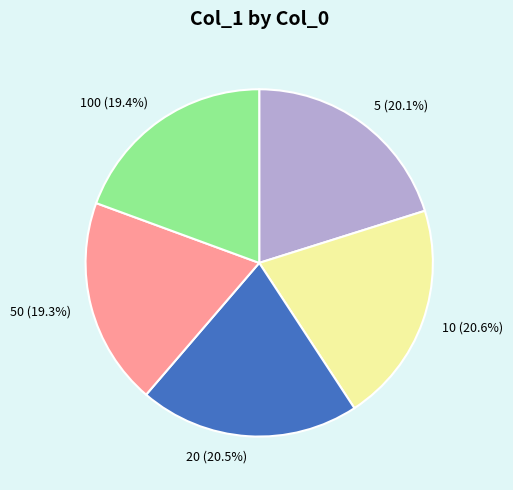

What percentage do 10 (20.6%) and 50 (19.3%) together represent?

39.9%